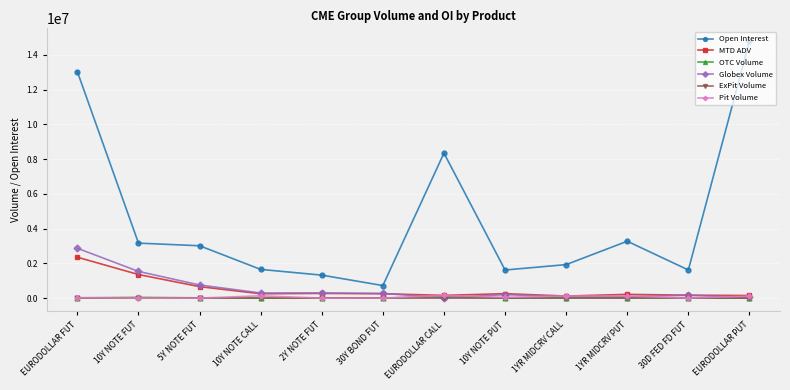

The OTC Volume series shows 0.0 at EURODOLLAR PUT. True or false?

True